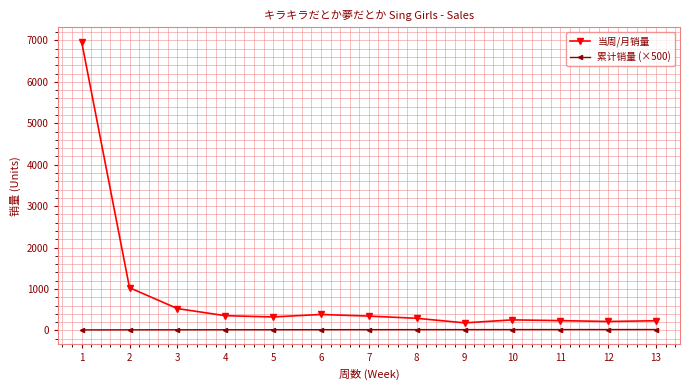

What is the maximum value shown in the chart?

6966.0